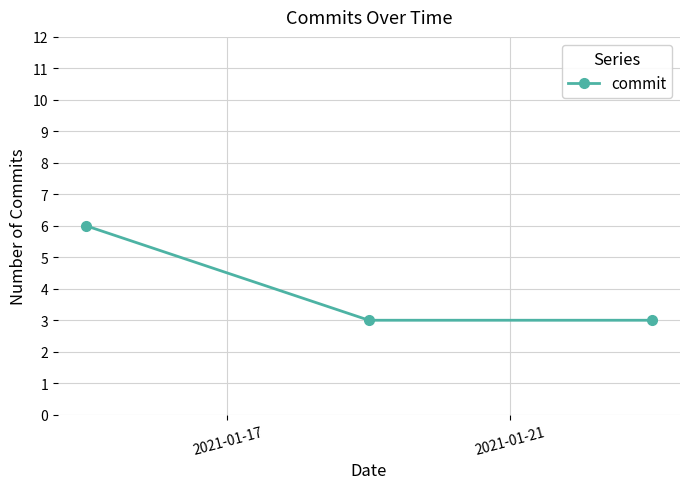

What is the smallest value displayed?

3